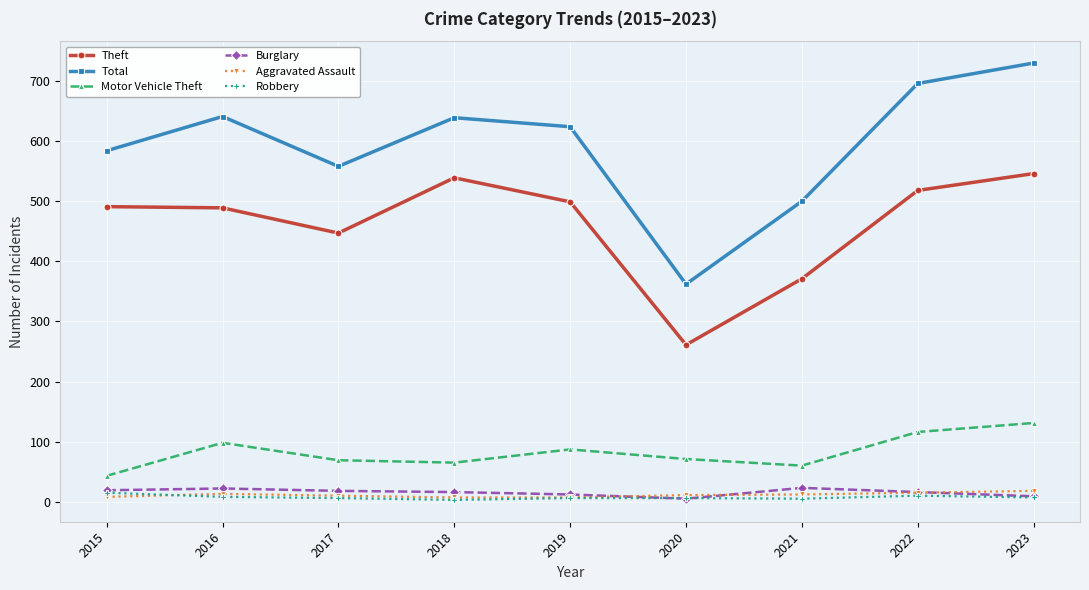

True or false: Burglary and Theft intersect in this chart.

False